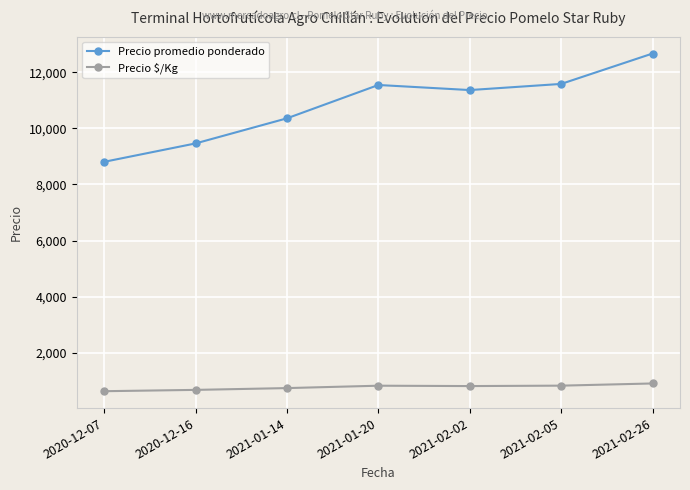

True or false: Precio promedio ponderado and Precio $/Kg cross at least once.

False